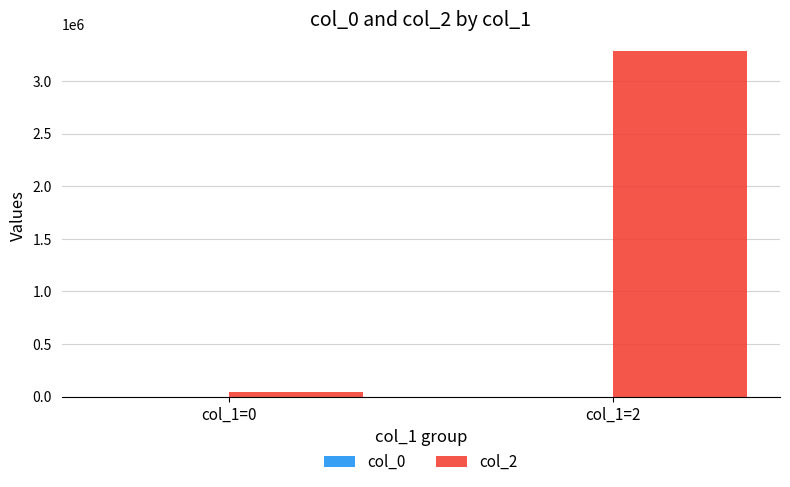

Which series has the largest total across all categories?

col_2